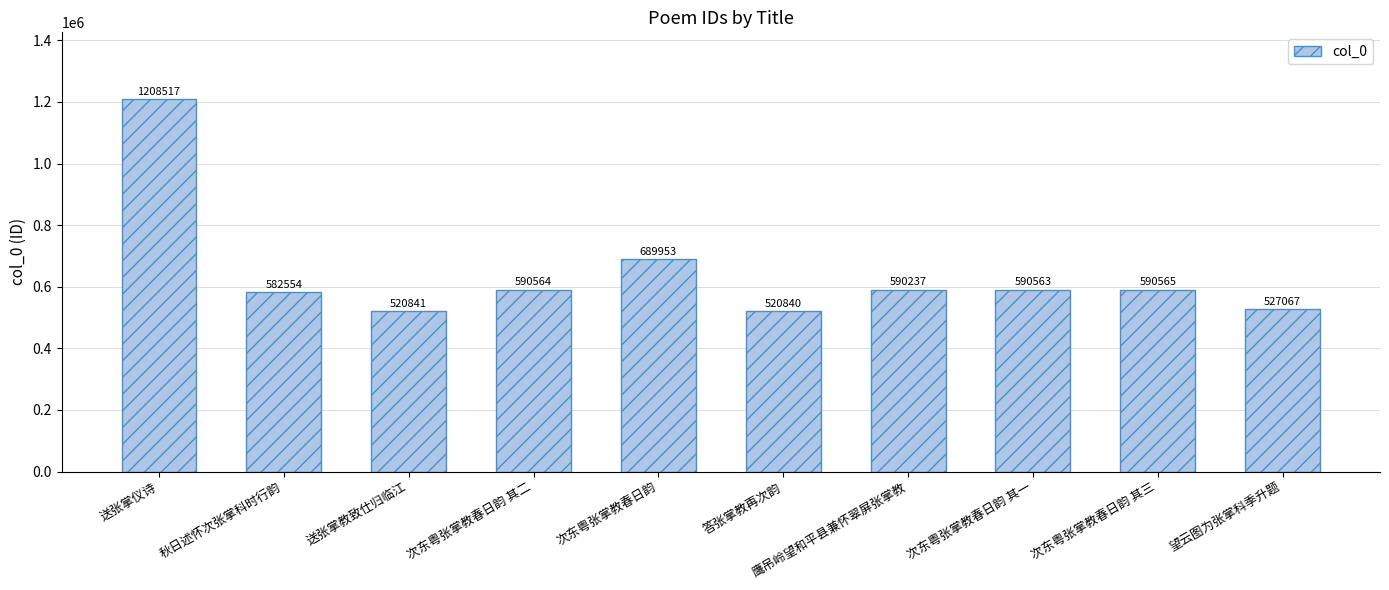

What is the average value?

641170